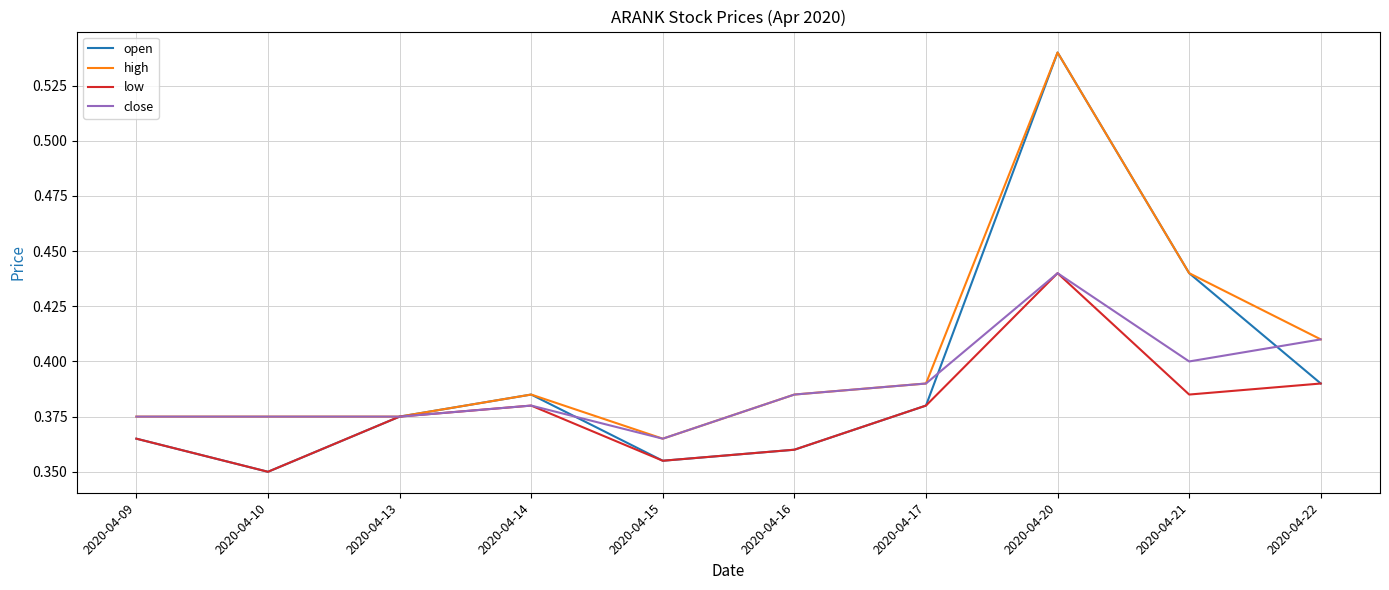

In high, how many points are higher than both neighbors (excluding endpoints)?

2